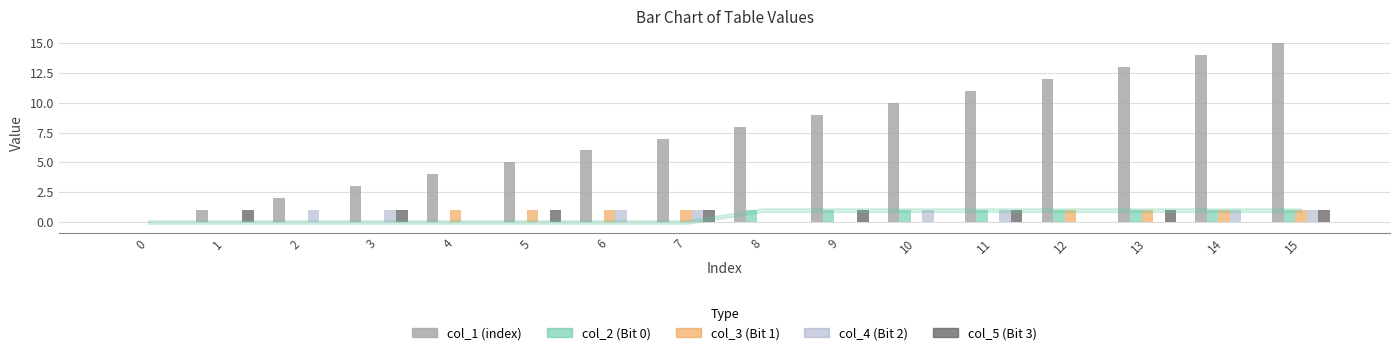

Count the number of data series in this chart.

5